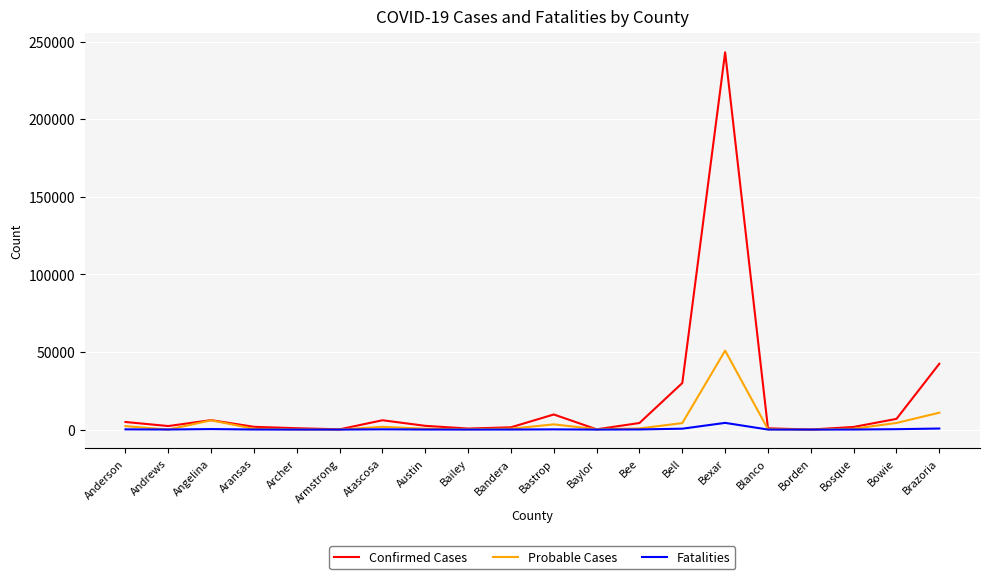

Rank the series at Bastrop from lowest to highest value.

Fatalities, Probable Cases, Confirmed Cases